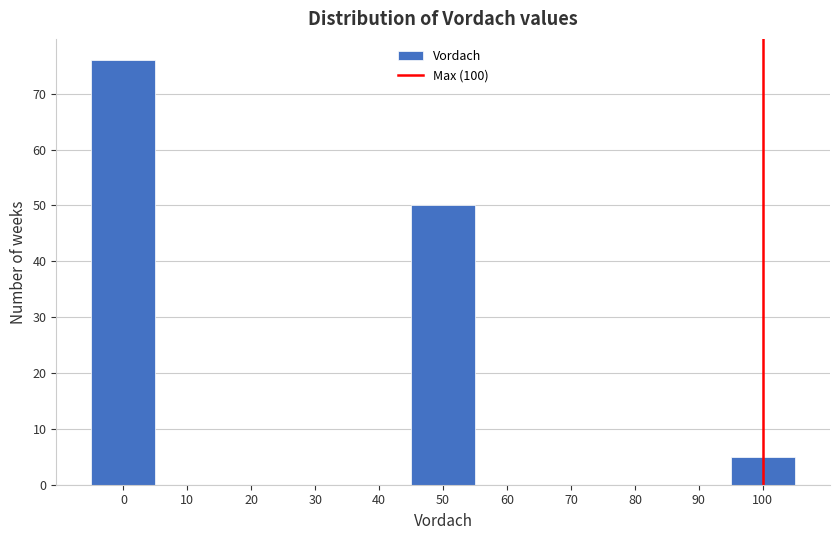

Which range on the x-axis has the tallest bar?

-5 to 5